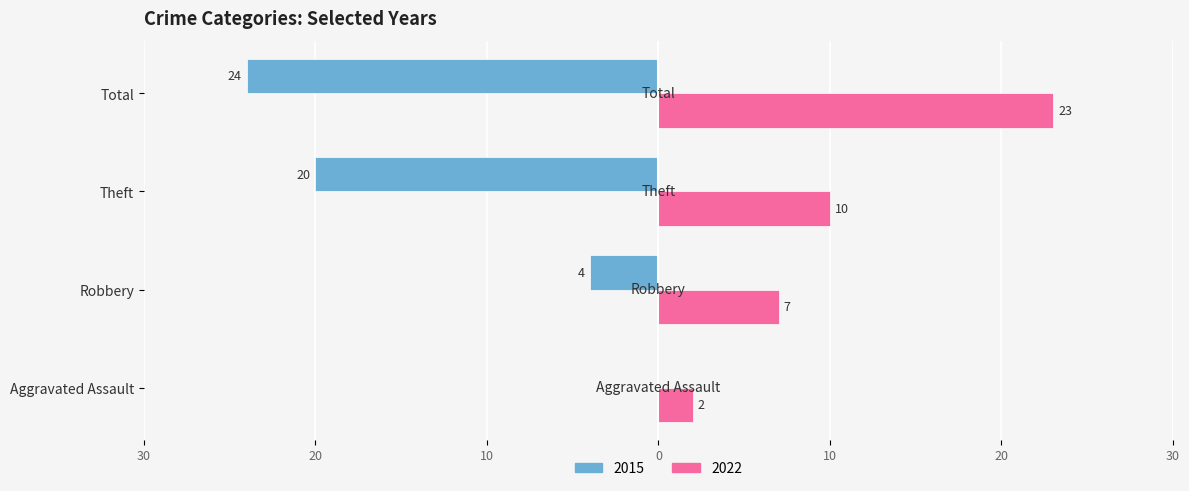

What is the difference between the maximum and second lowest values in the 2022 series?

16